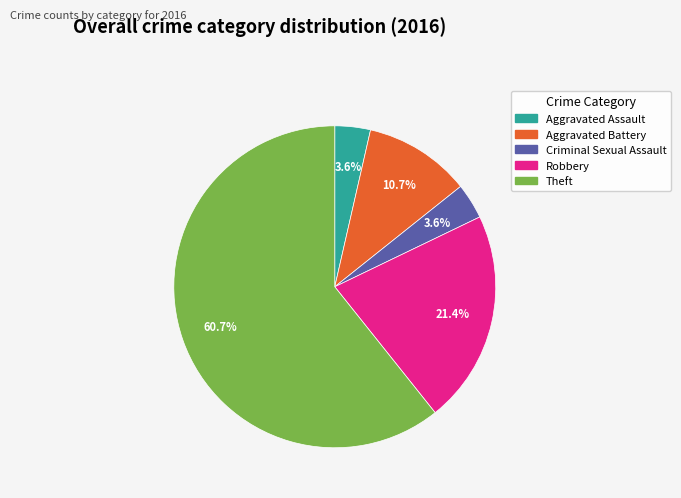

The Aggravated Assault slice represents 4% of the pie. True or false?

True